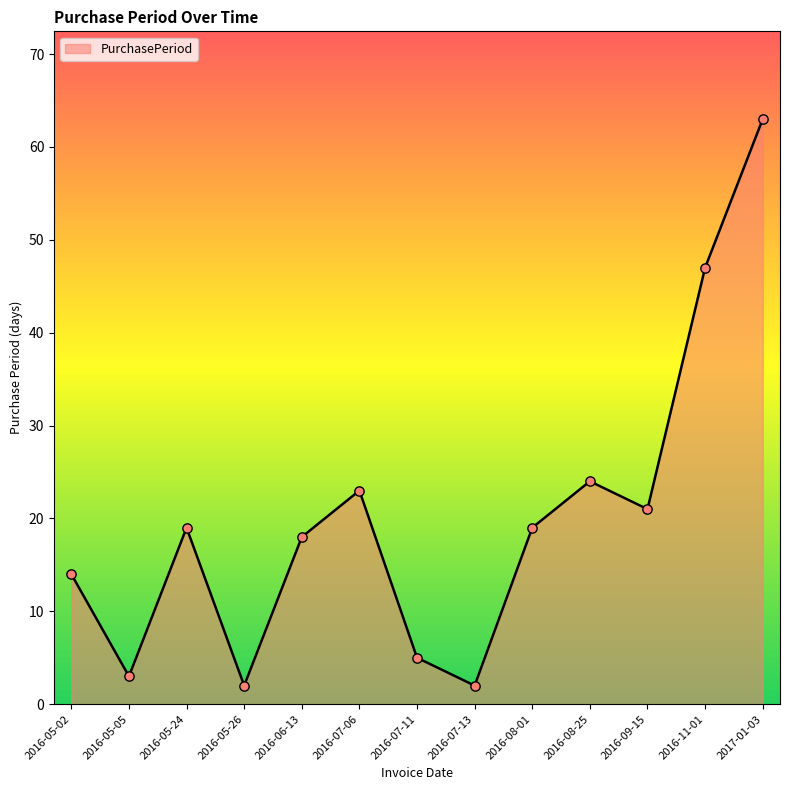

Between 2016-05-02 and 2016-11-01, which is larger?

2016-11-01